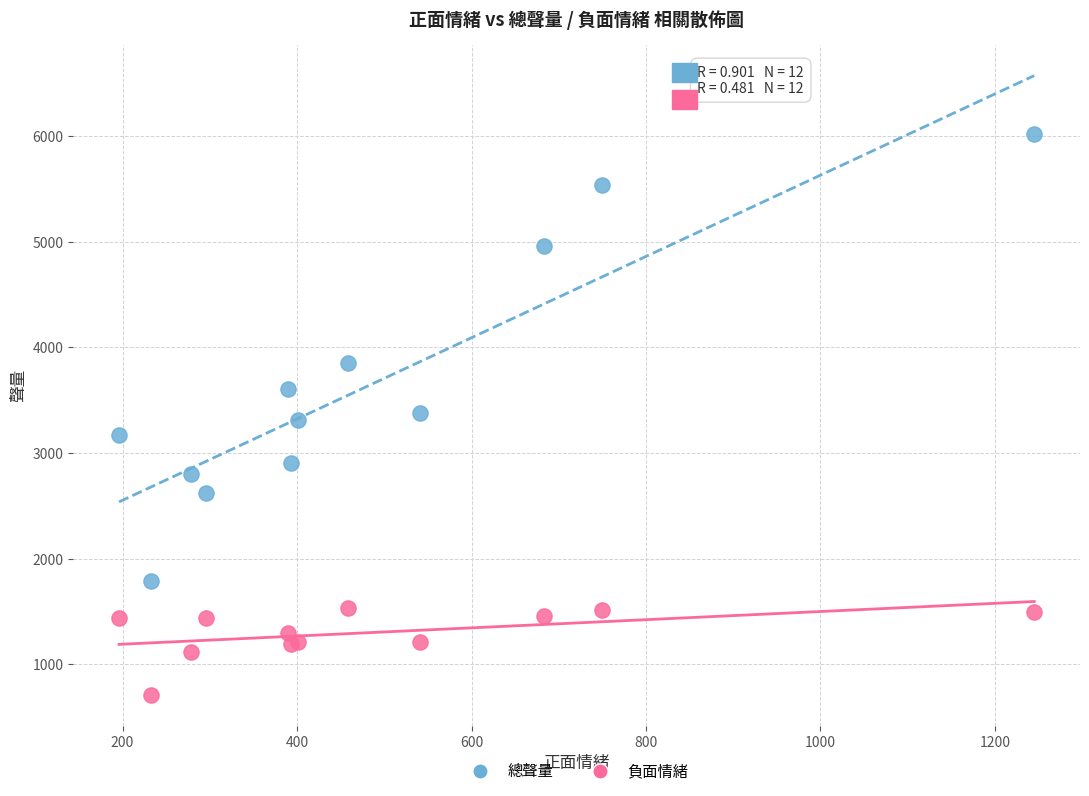

Which series contains the lowest Y value?

負面情緒